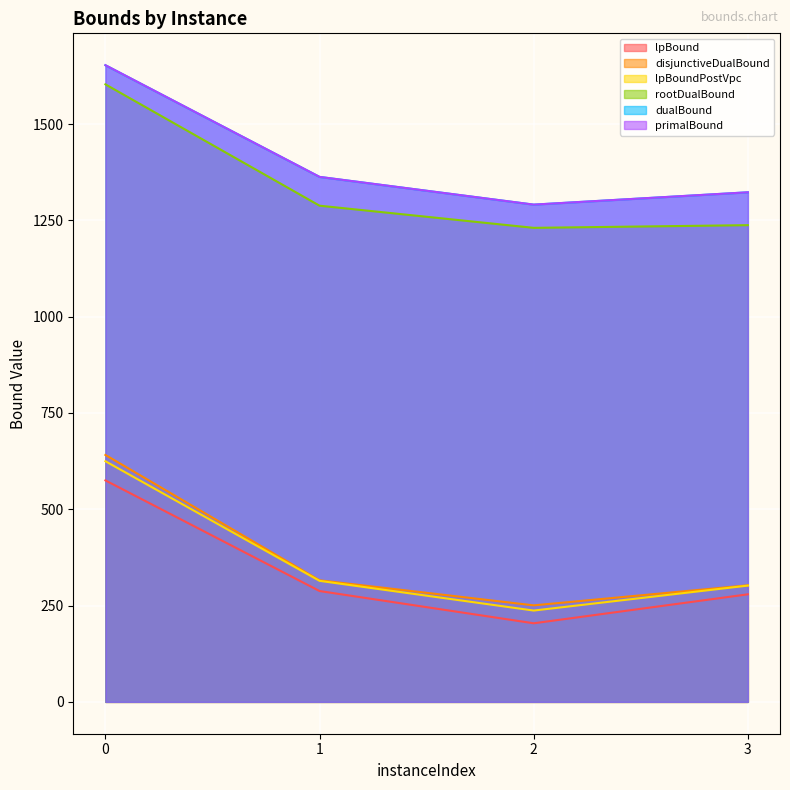

At which category does lpBound reach its first local valley?

2